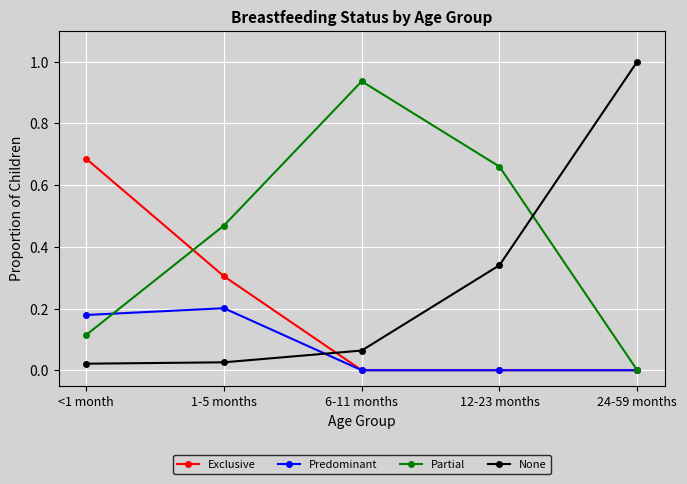

At which category does the chart reach its peak across all series?

24-59 months